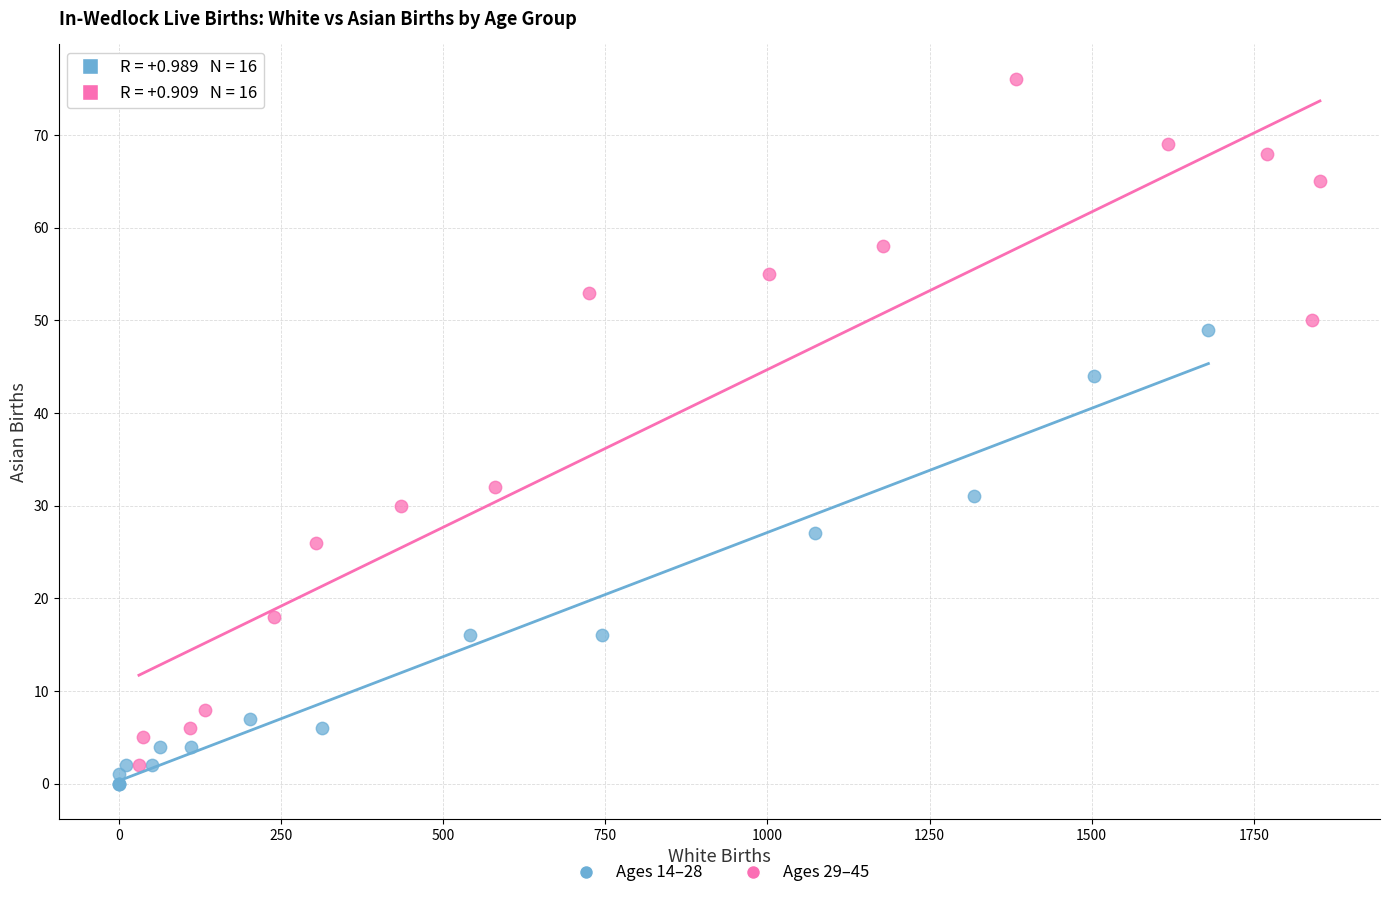

Which series has the largest Y range (max minus min)?

Ages 29–45